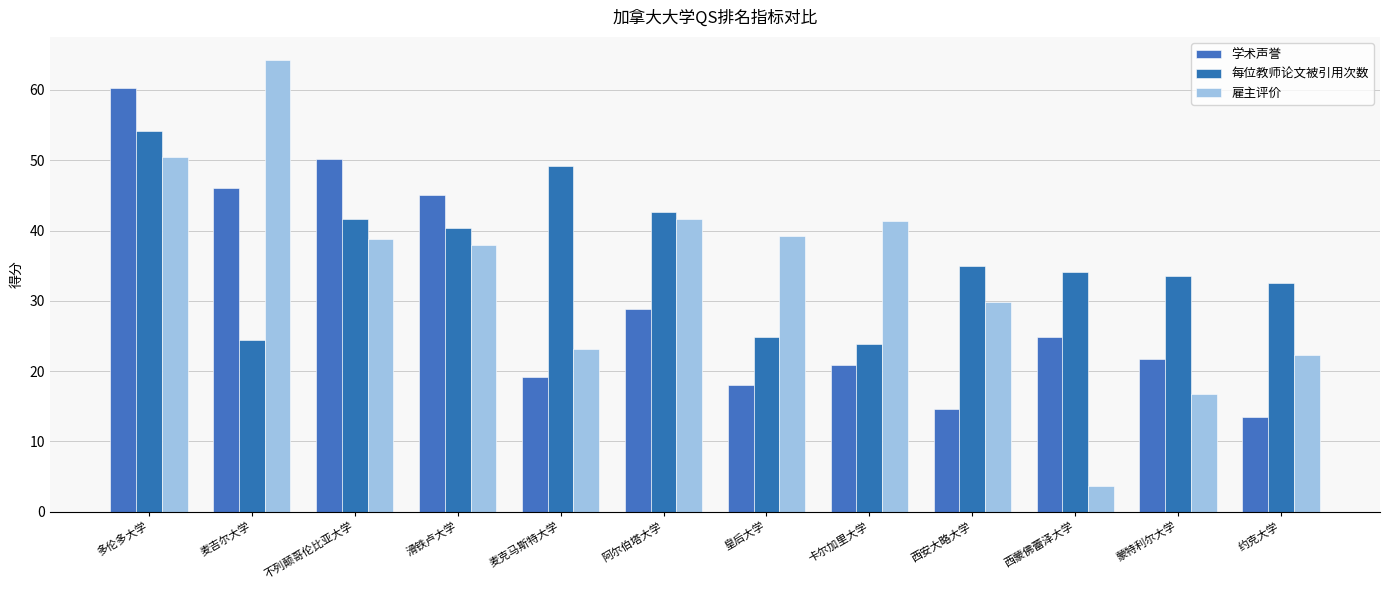

What is the difference between the 每位教师论文被引用次数 values at 滑铁卢大学 and 不列颠哥伦比亚大学?

1.3